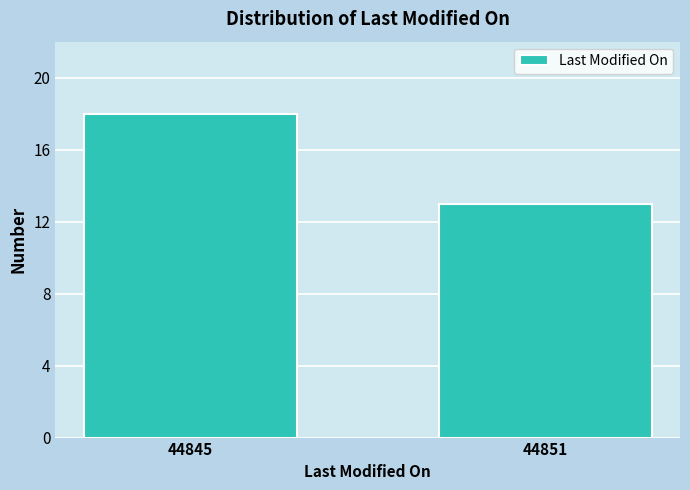

Reading left to right, what are all the values shown in this chart?

18	13